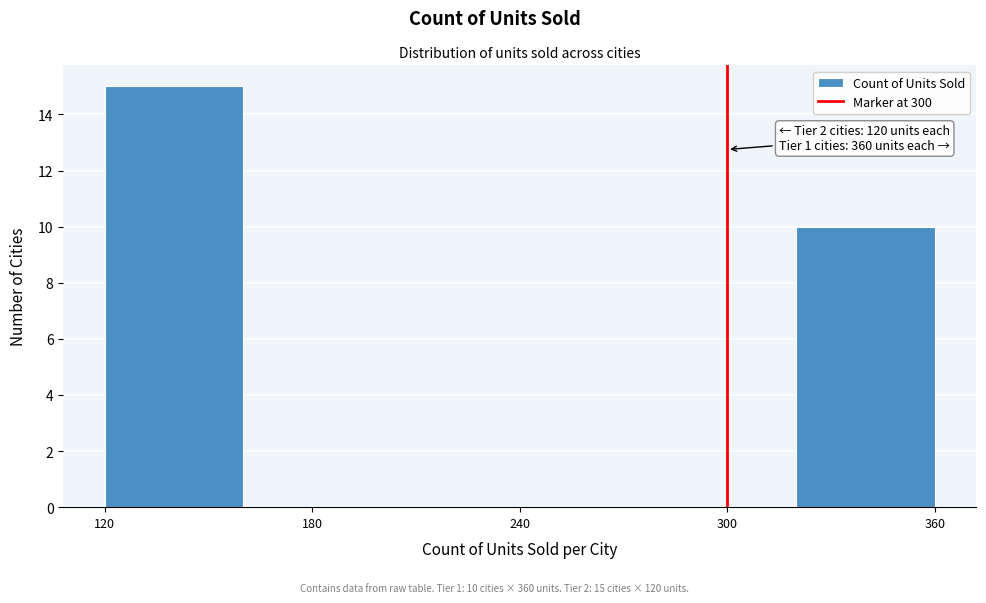

Over which range of the x-axis is the bar tallest?

120 to 160